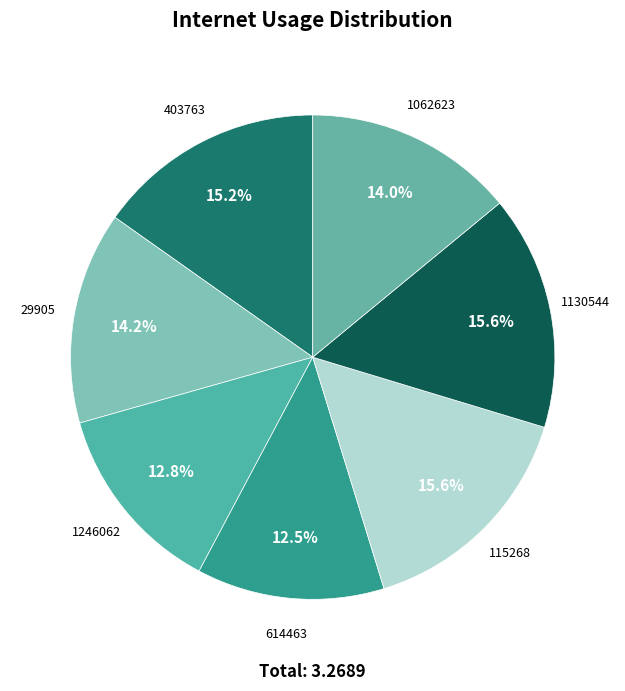

What is the largest slice in the pie chart?

1130544